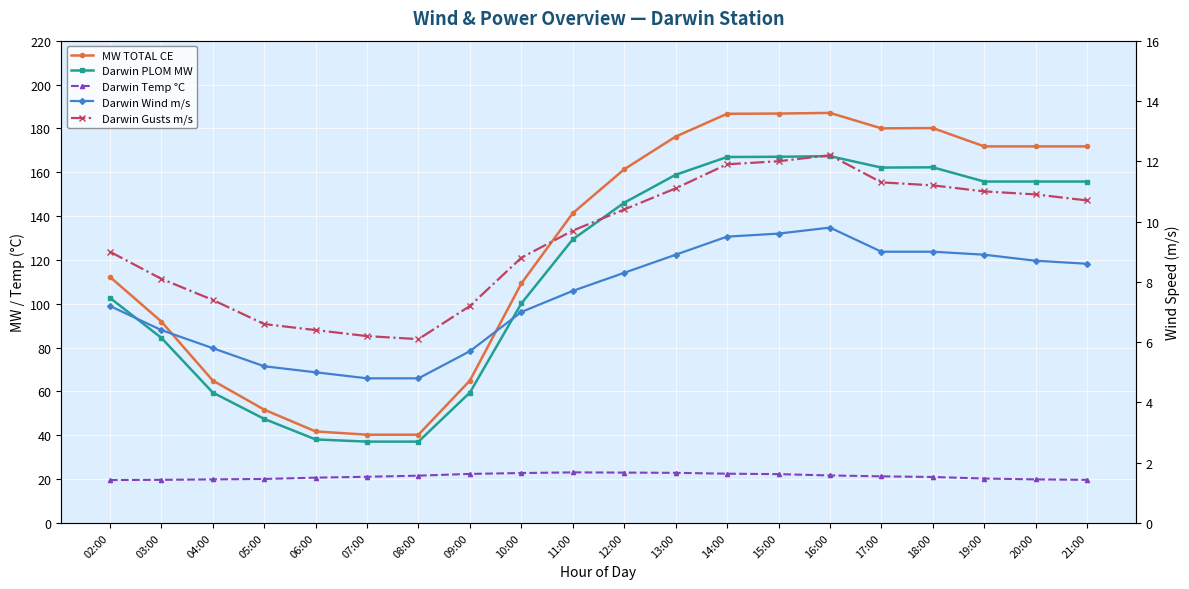

Rank the series at 21:00 from highest to lowest value.

MW TOTAL CE, Darwin PLOM MW, Darwin Temp °C, Darwin Gusts m/s, Darwin Wind m/s